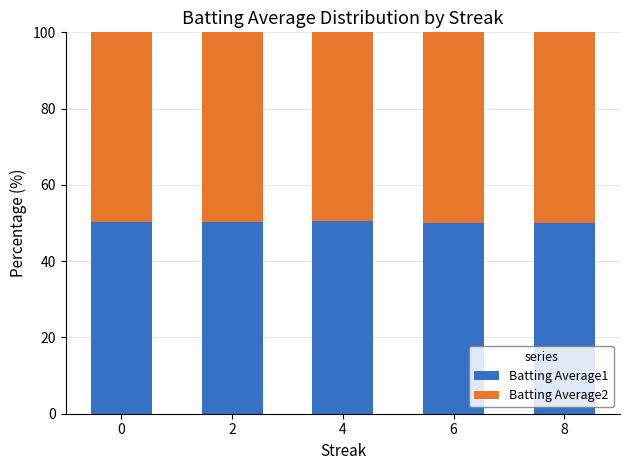

Is it true that Batting Average1 equals 80.5 at 2?

False